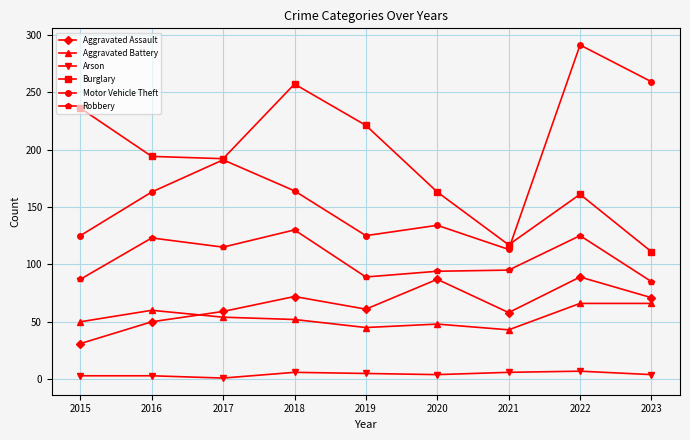

Which series has the largest range (max minus min)?

Motor Vehicle Theft